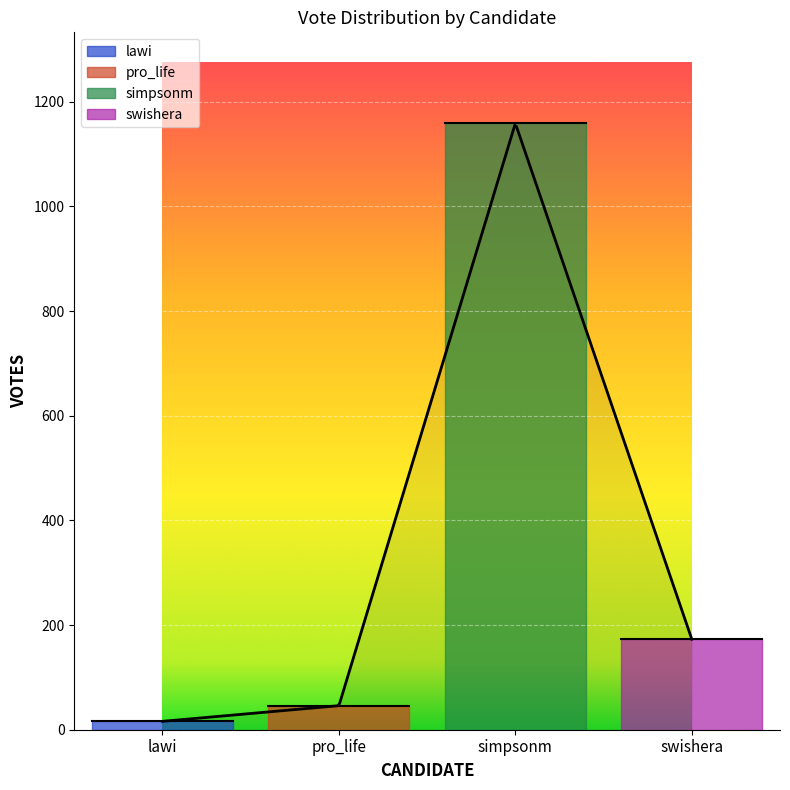

What is the difference between the second highest and minimum values in the simpsonm series?

4